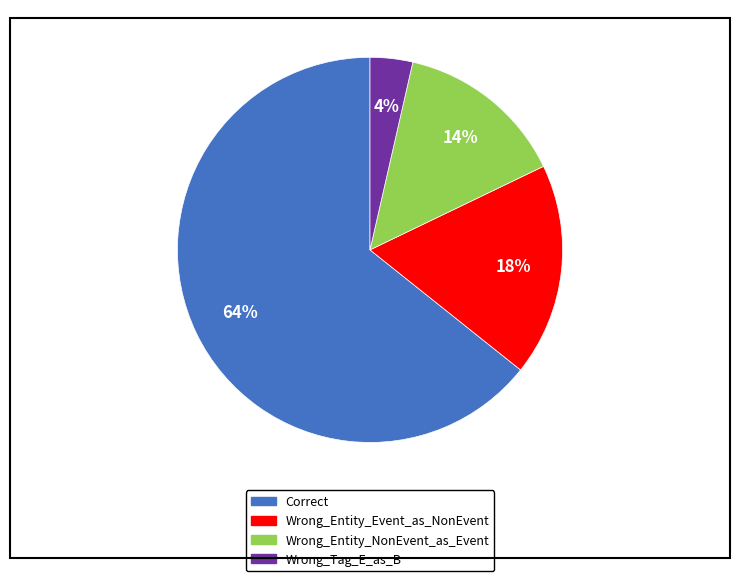

To the nearest percent, what portion does Correct represent?

64%